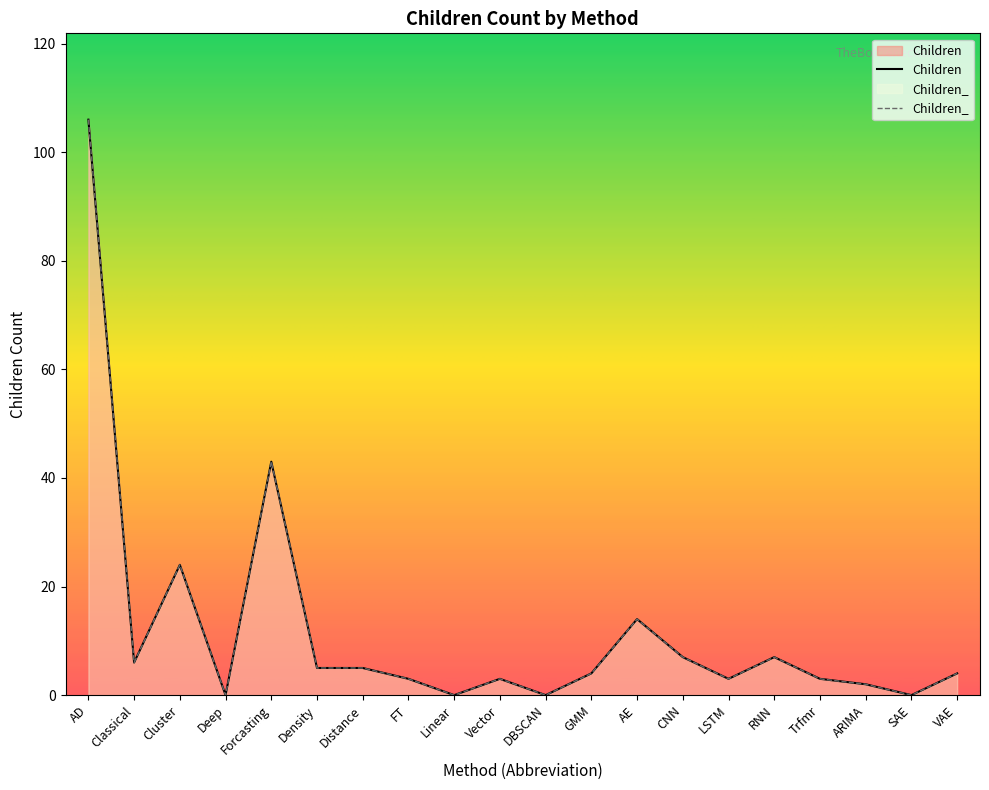

What is the approximate value of Children_ at Cluster?

24